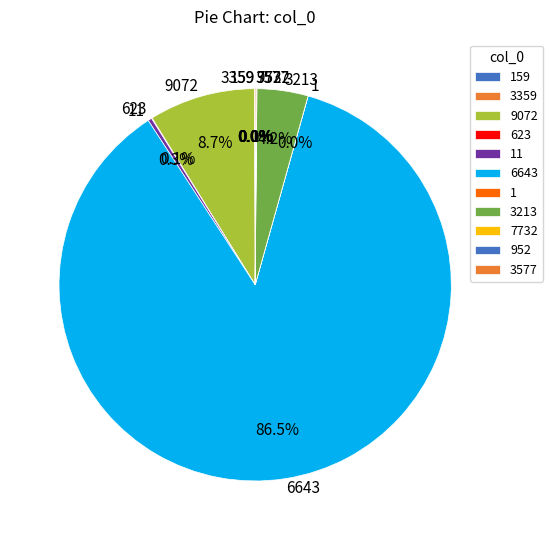

What is the largest slice in the pie chart?

6643